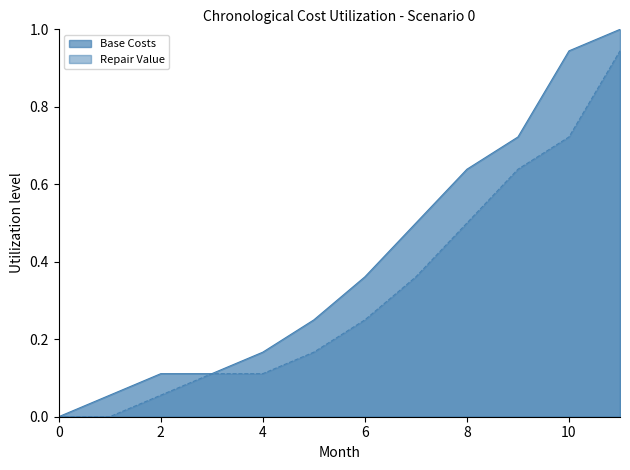

Is the value of Repair Value at 3 greater than the value of Base Costs at 5?

No